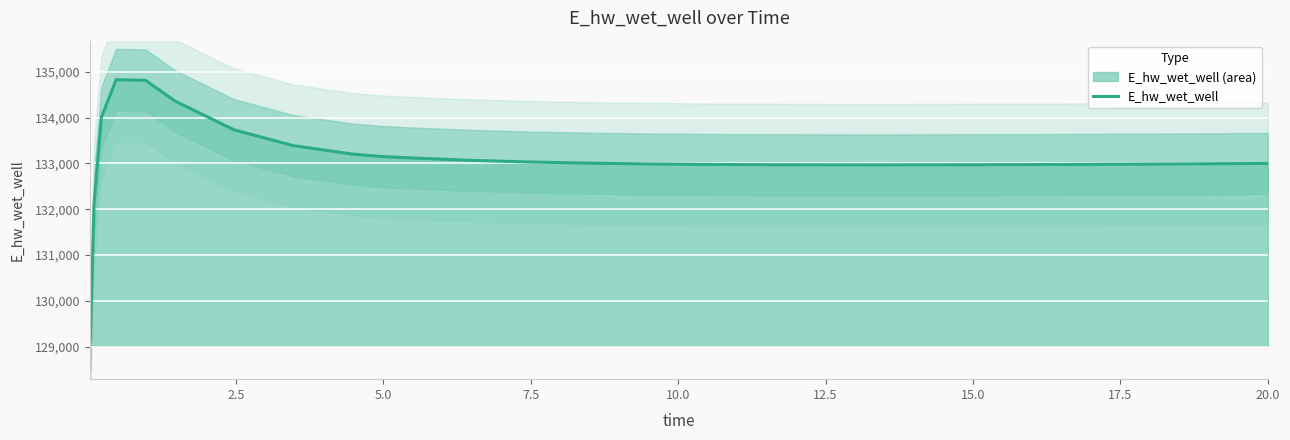

What is the minimum value for E_hw_wet_well?

129143.6